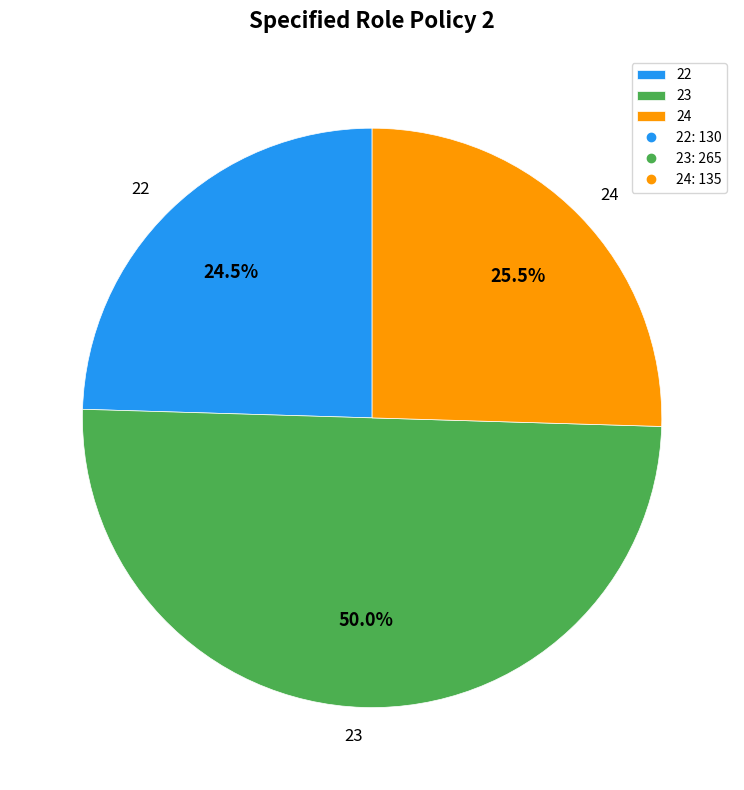

Combined, what portion of the pie is 22 and 23?

74.5%